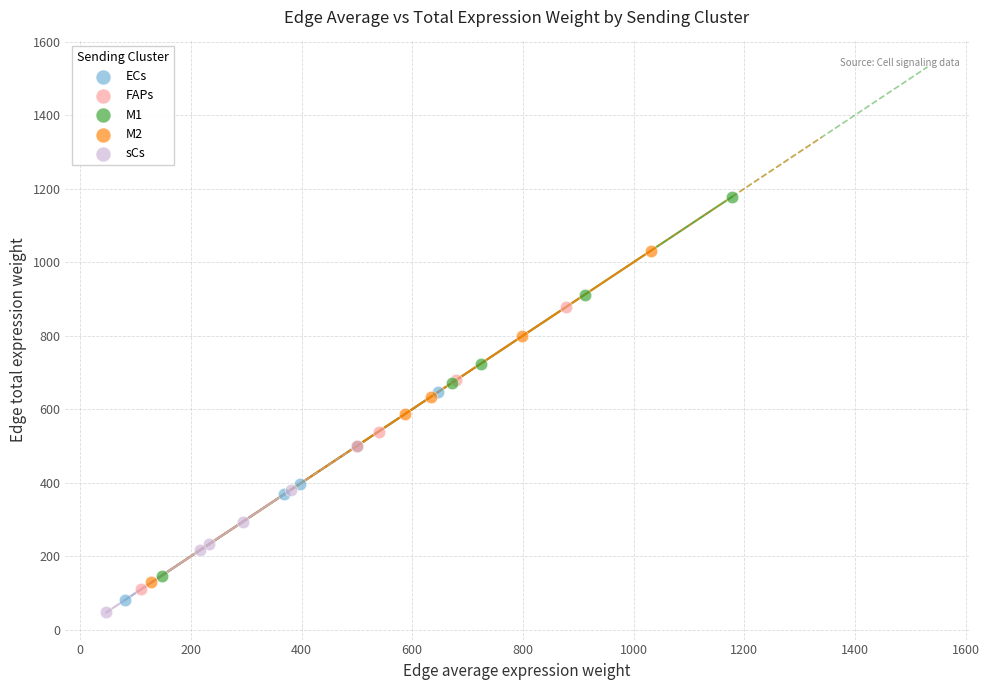

Which series contains the highest Y value?

M1